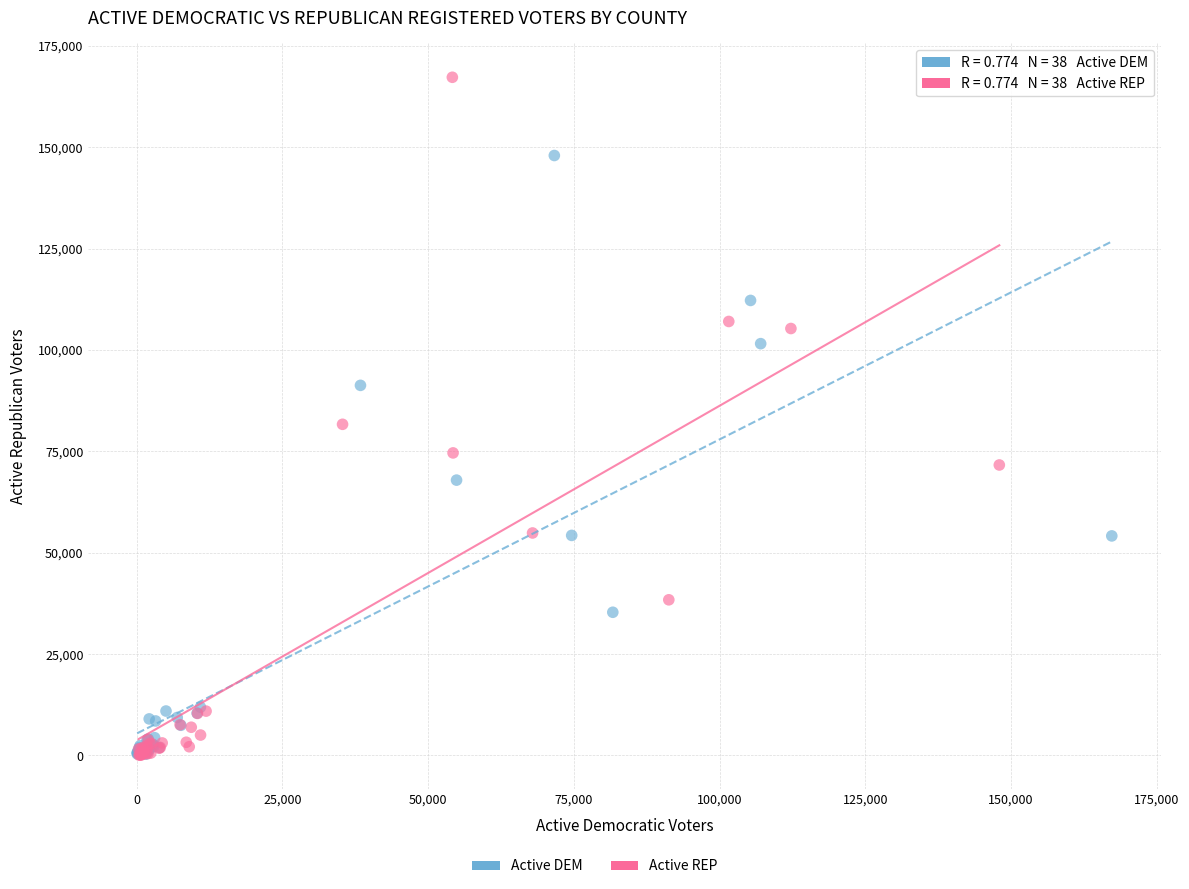

Which series has the largest Y range (max minus min)?

Active REP